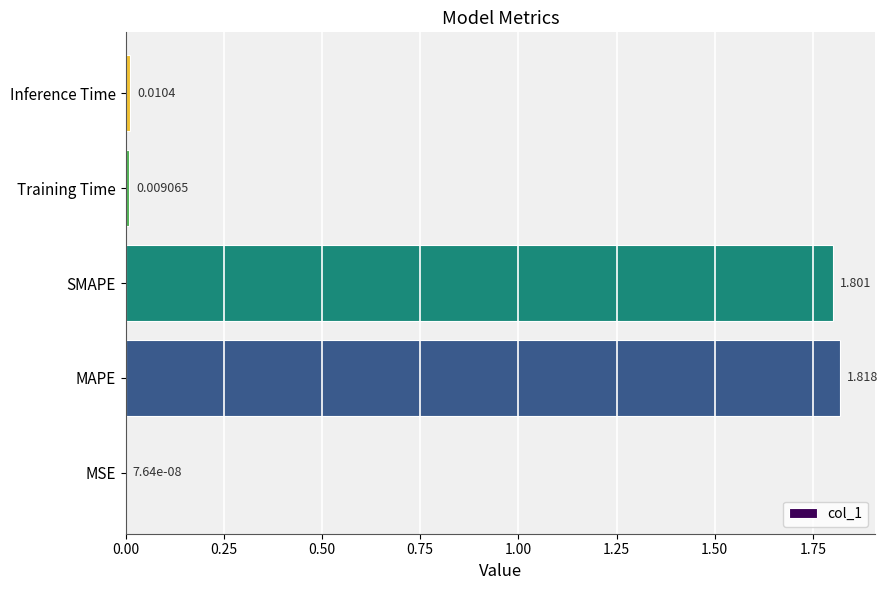

Between MAPE and SMAPE, which is larger?

MAPE